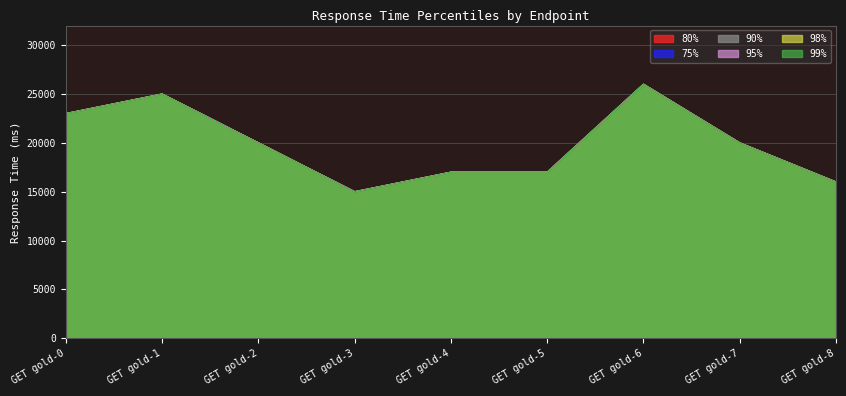

Where is 98% nearest to the value 20500?

GET gold-2